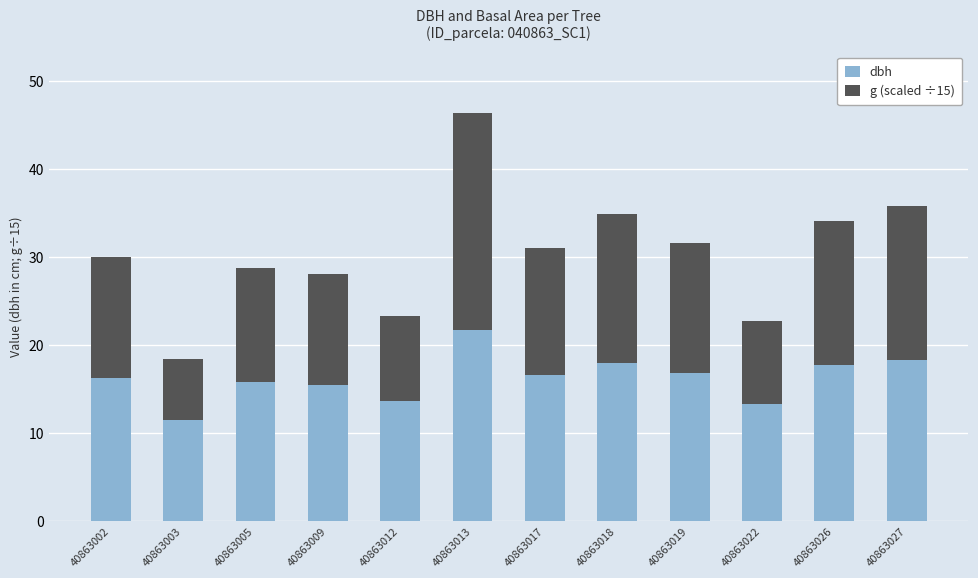

What is the highest value of the dbh series?

21.7